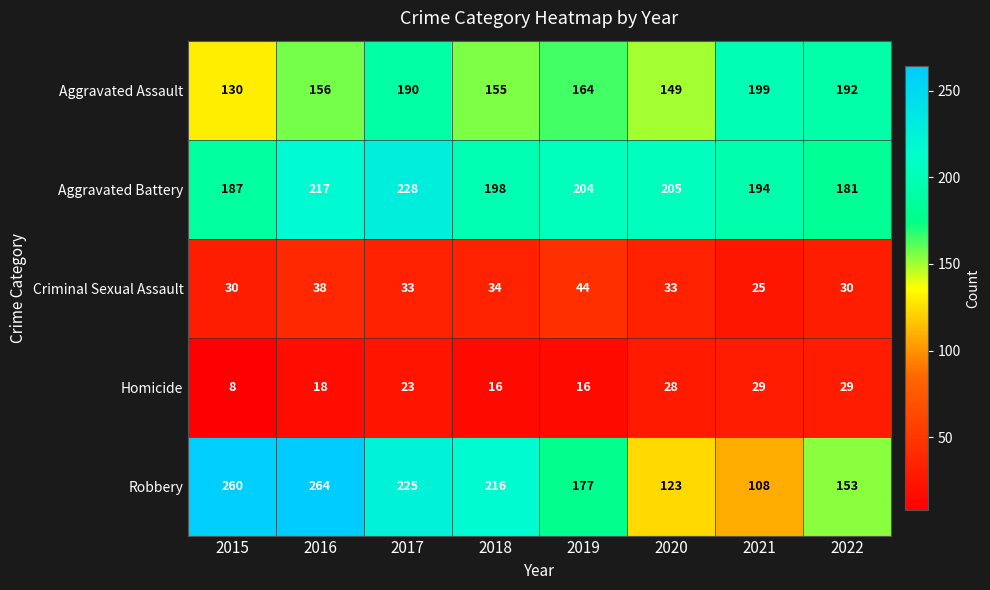

The Aggravated Battery series shows 388 at 2016. True or false?

False